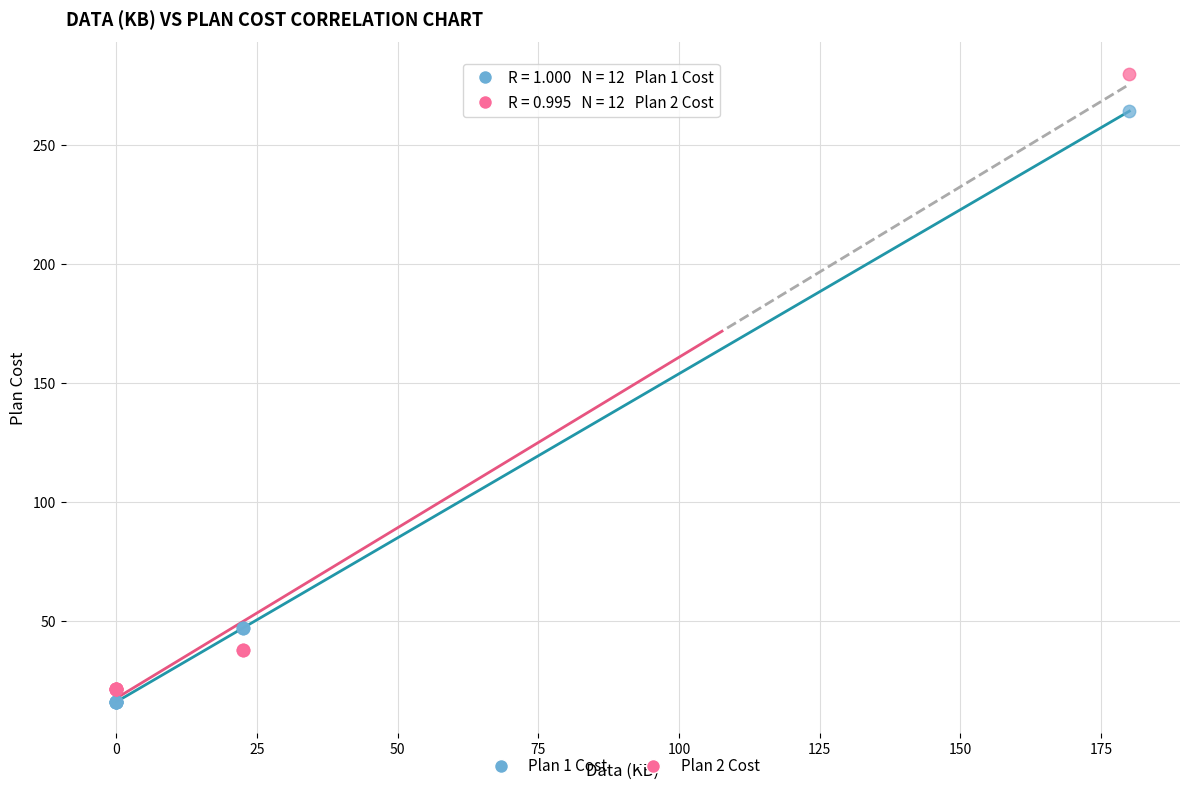

Which series has the widest spread of Y values?

Plan 2 Cost